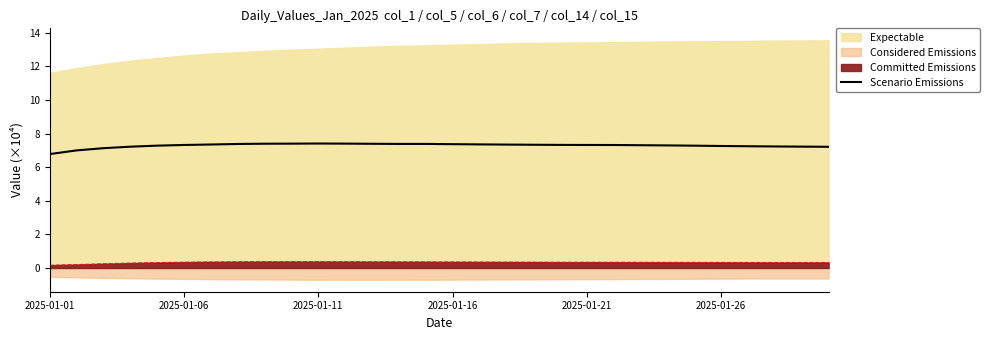

True or false: there are more than 0 points higher than both neighbors.

True